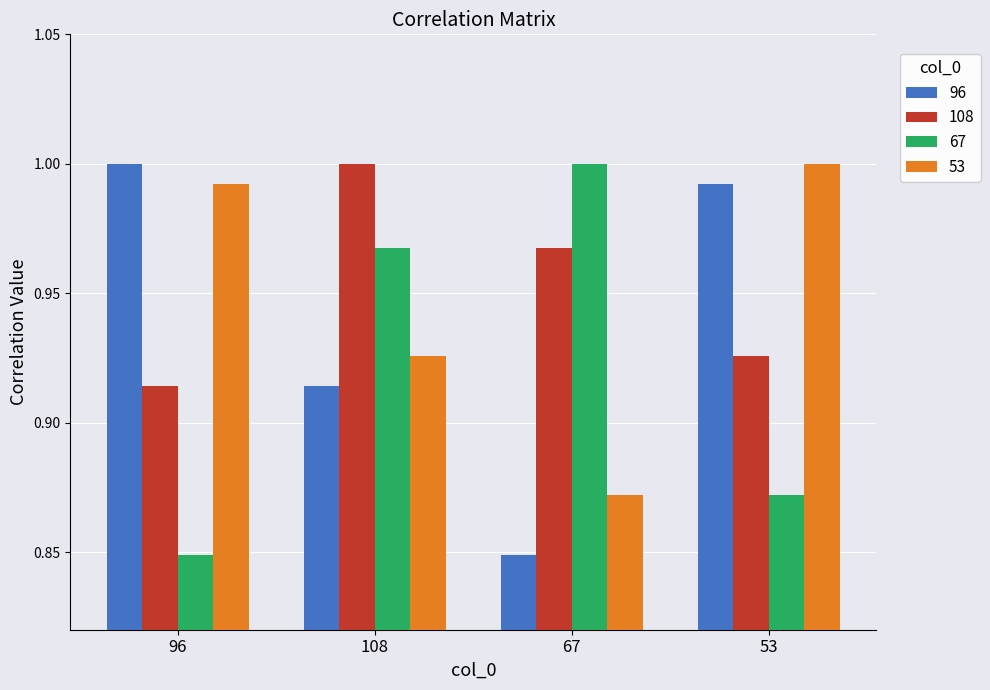

Which category has the highest value in the 96 series?

96